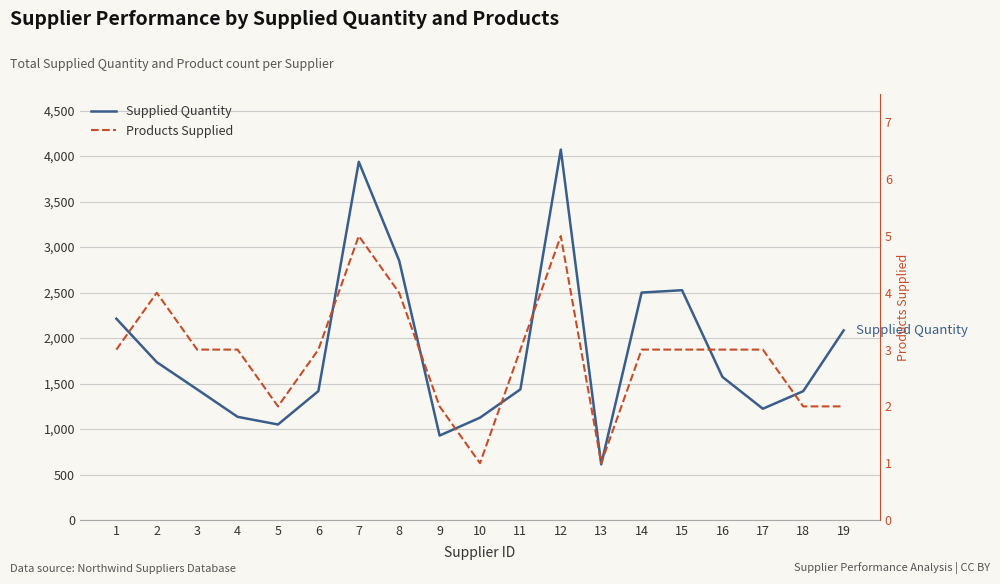

What is the value of the Products Supplied point at the 7th from the left?

5